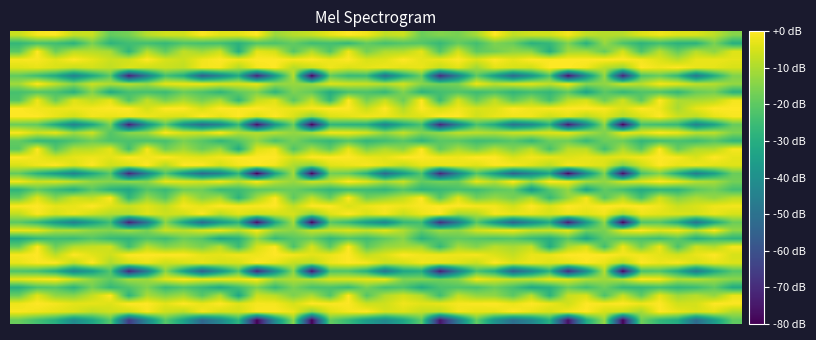

At which category does the chart reach its minimum across all series?

13